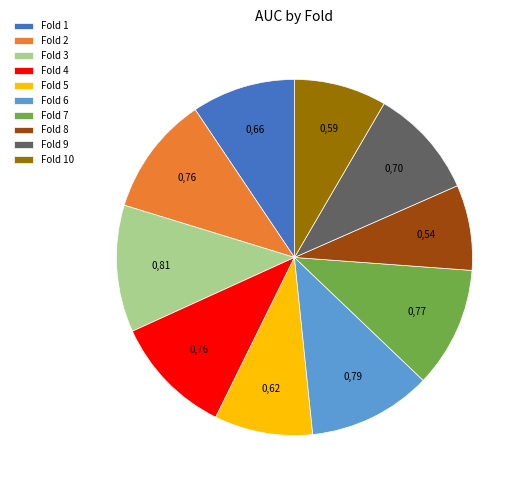

Does Fold 9 account for over 50% of the chart?

No